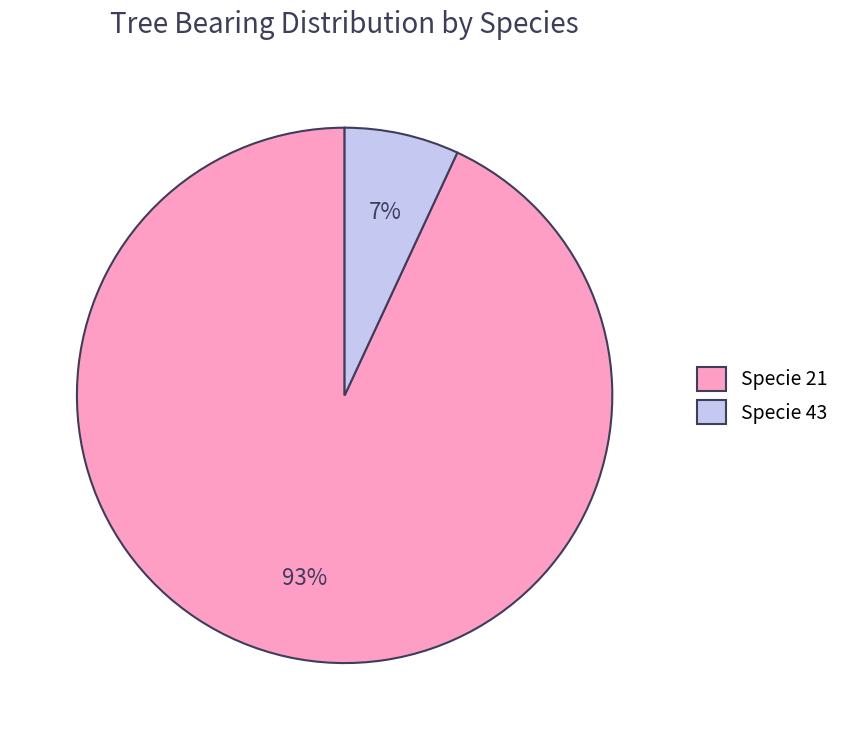

Which category has the smallest portion of the pie?

Specie 43